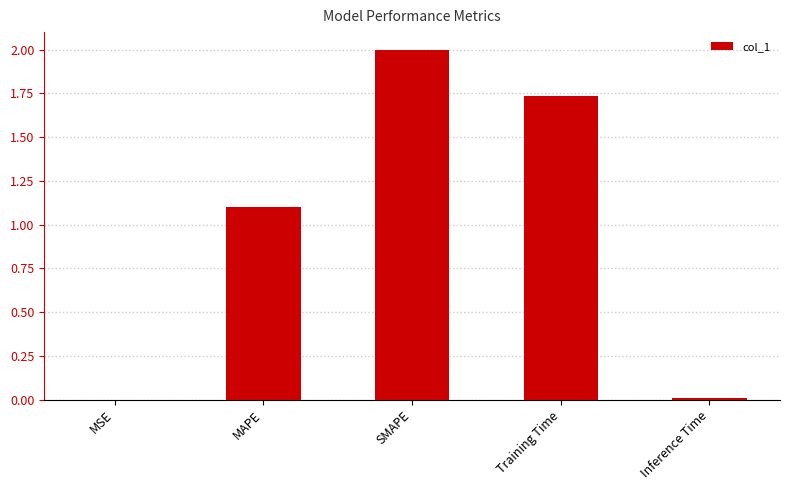

Where is the data nearest to the value 1?

MAPE